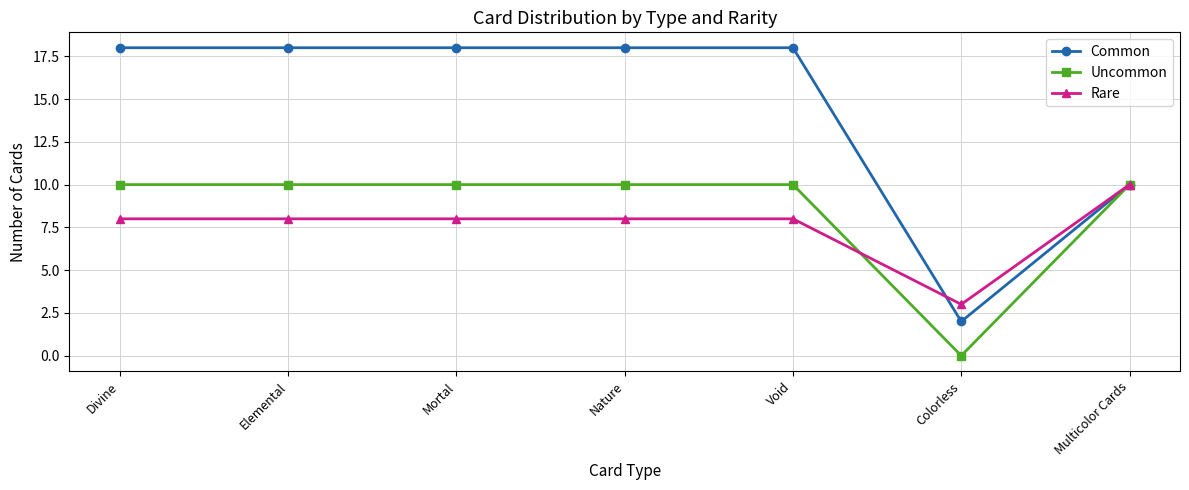

What is the total value across all series at Elemental?

36